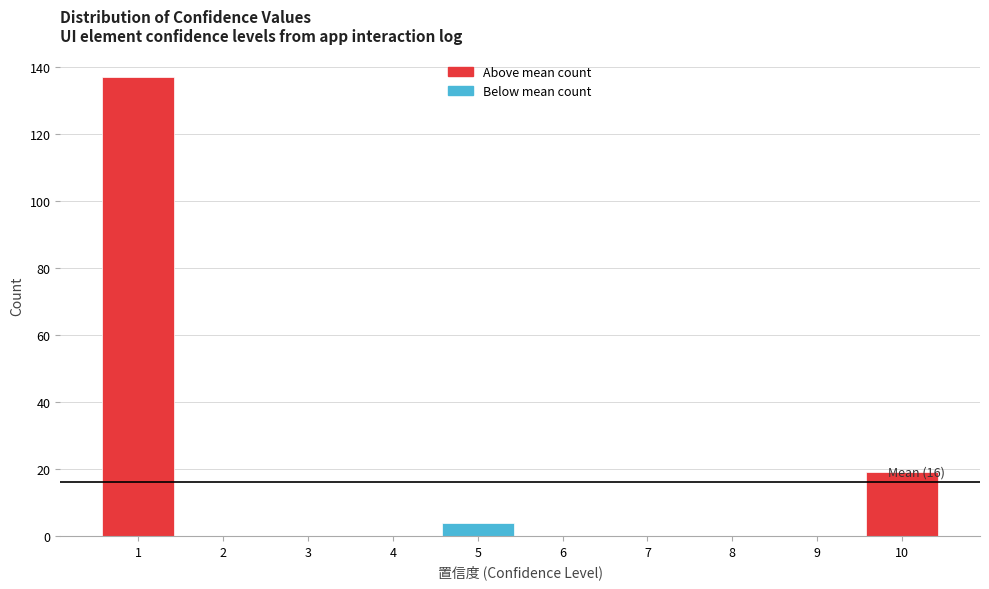

Over which range of the x-axis is the bar tallest?

0.5 to 1.5